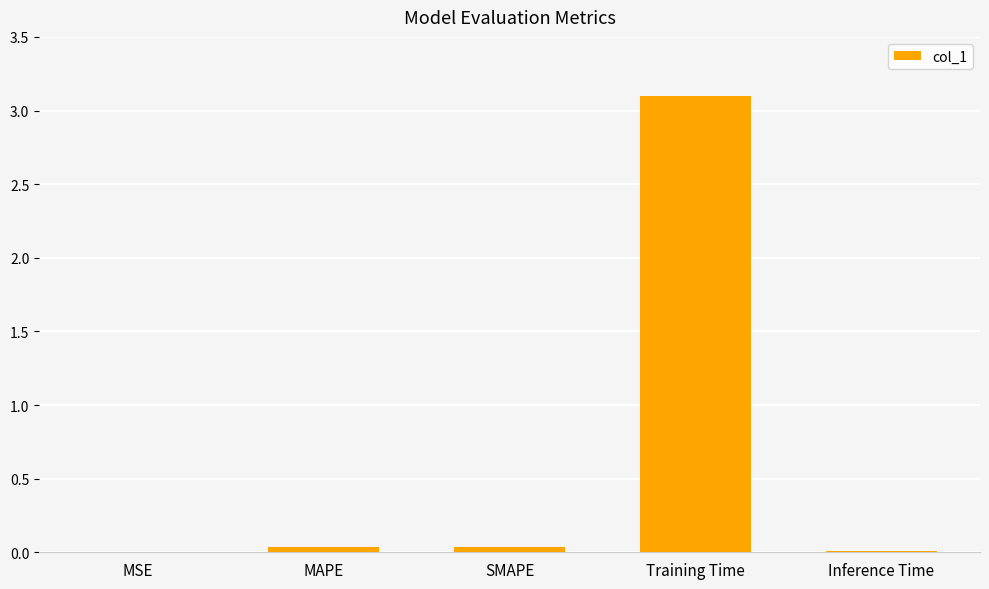

What is the sum of all values?

3.2